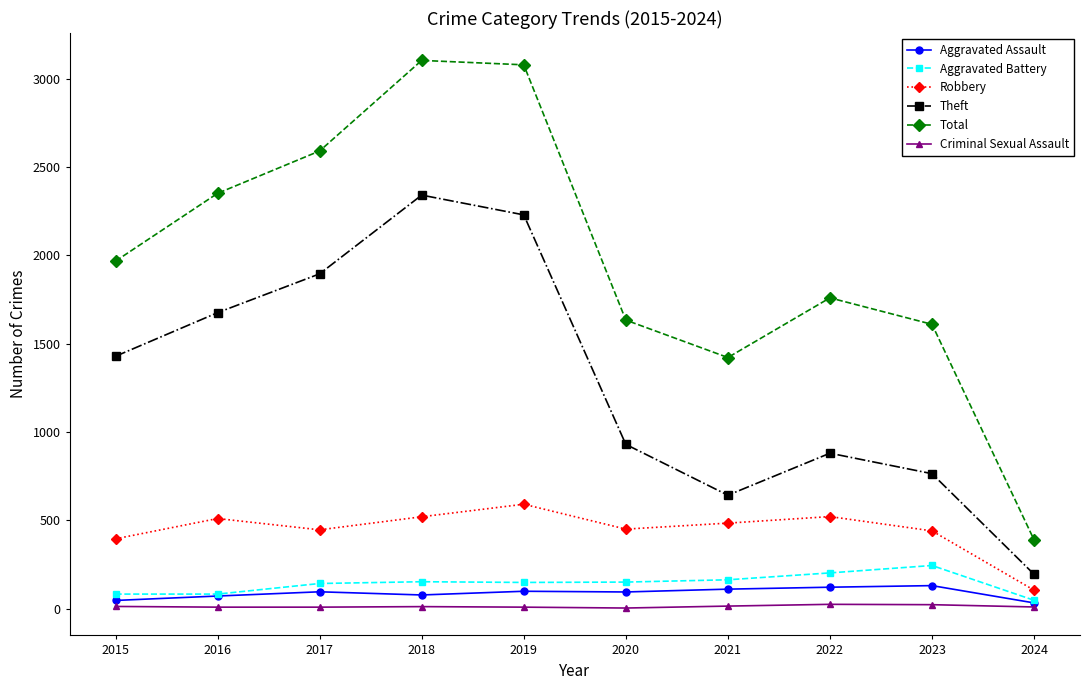

Where is Robbery nearest to the value 347?

2015